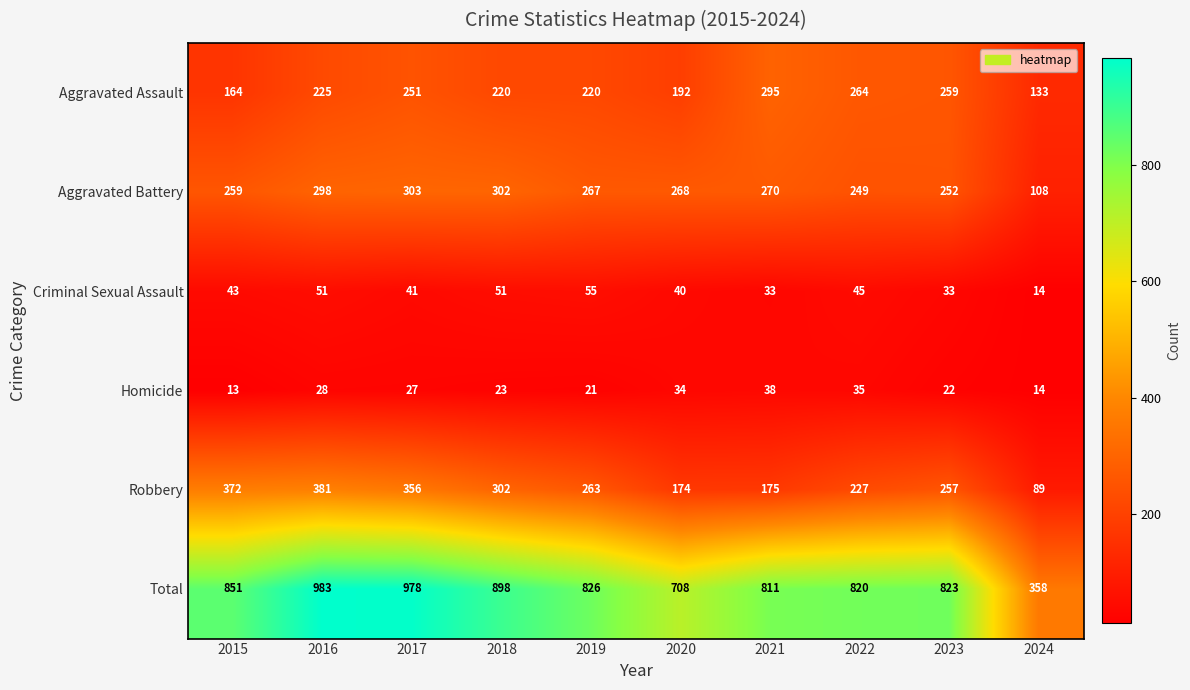

Count the number of data series in this chart.

6